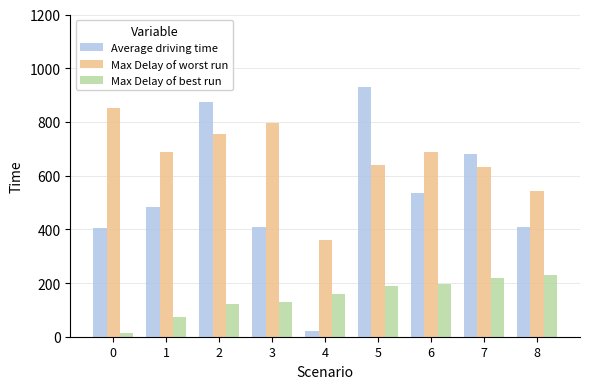

How many bars are there in total?

27